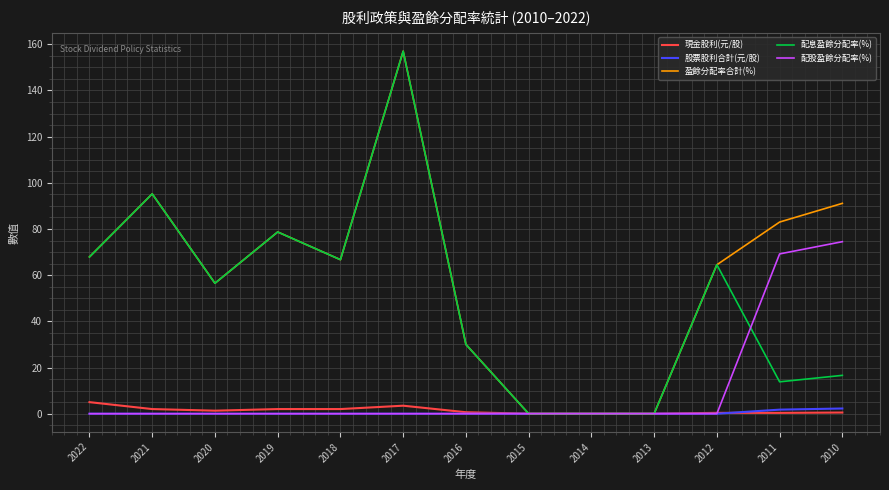

Is the value of 配股盈餘分配率(%) at 2017 greater than the value of 盈餘分配率合計(%) at 2020?

No